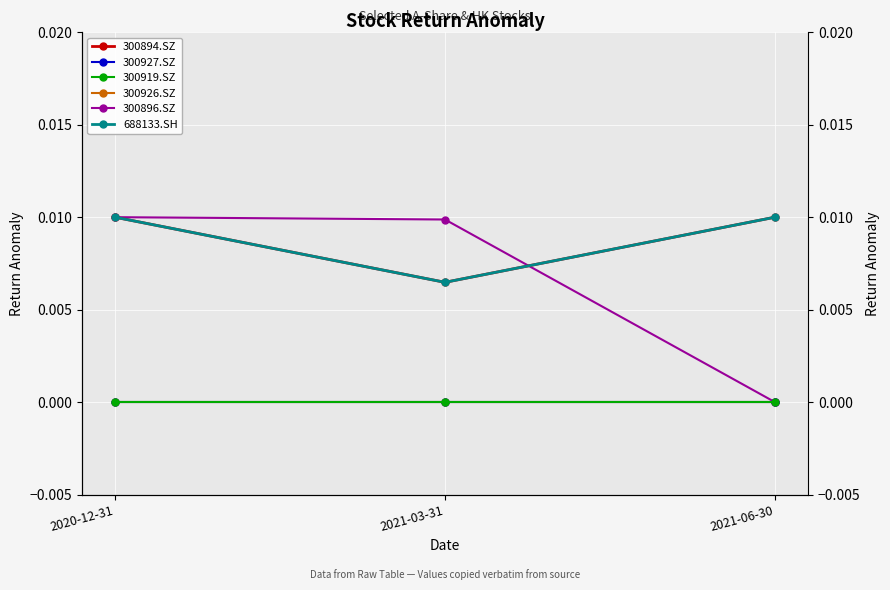

At how many categories does at least one series exceed 0?

3